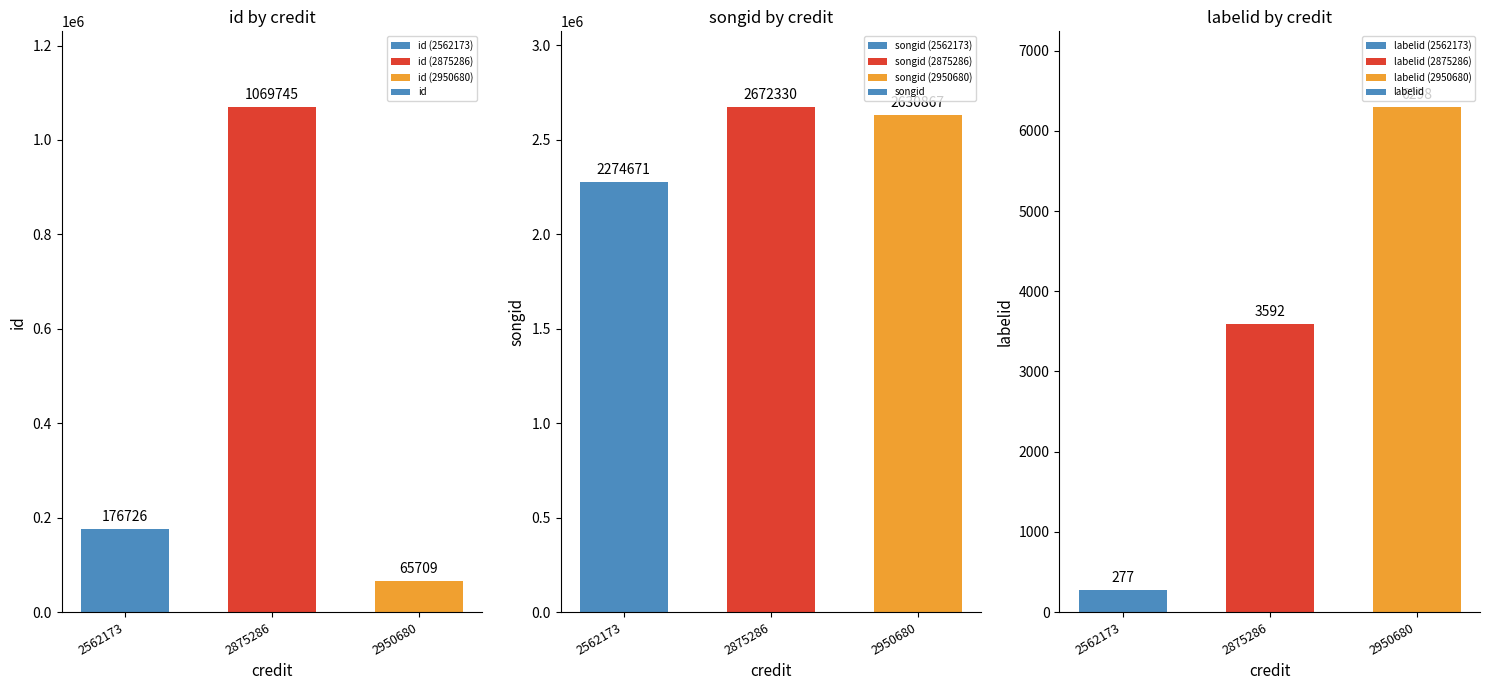

Reading left to right, transcribe all the data shown in this chart.

id: 176726	1069745	65709
songid: 2274671	2672330	2630867
labelid: 277	3592	6298